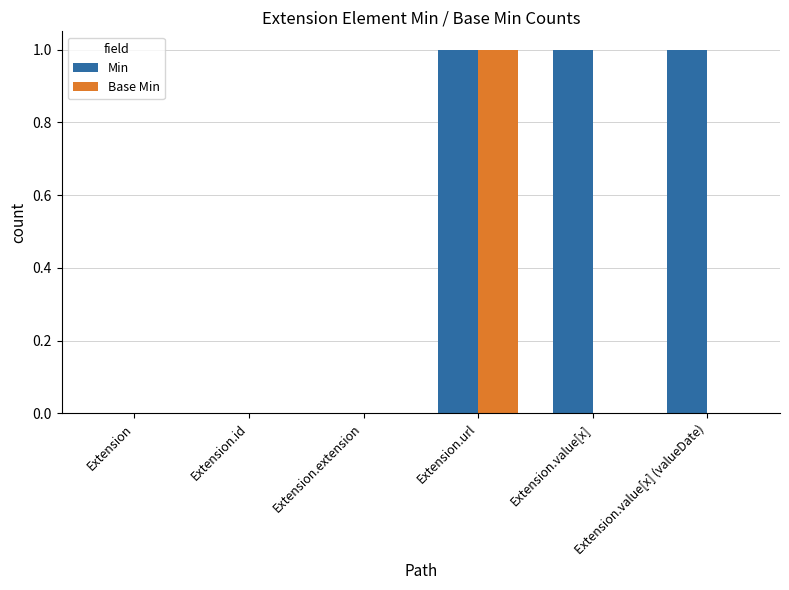

Reading left to right, list all the values displayed in this chart.

Min: Extension=0	Extension.id=0	Extension.extension=0	Extension.url=1	Extension.value[x]=1	Extension.value[x] (valueDate)=1
Base Min: Extension=0	Extension.id=0	Extension.extension=0	Extension.url=1	Extension.value[x]=0	Extension.value[x] (valueDate)=0